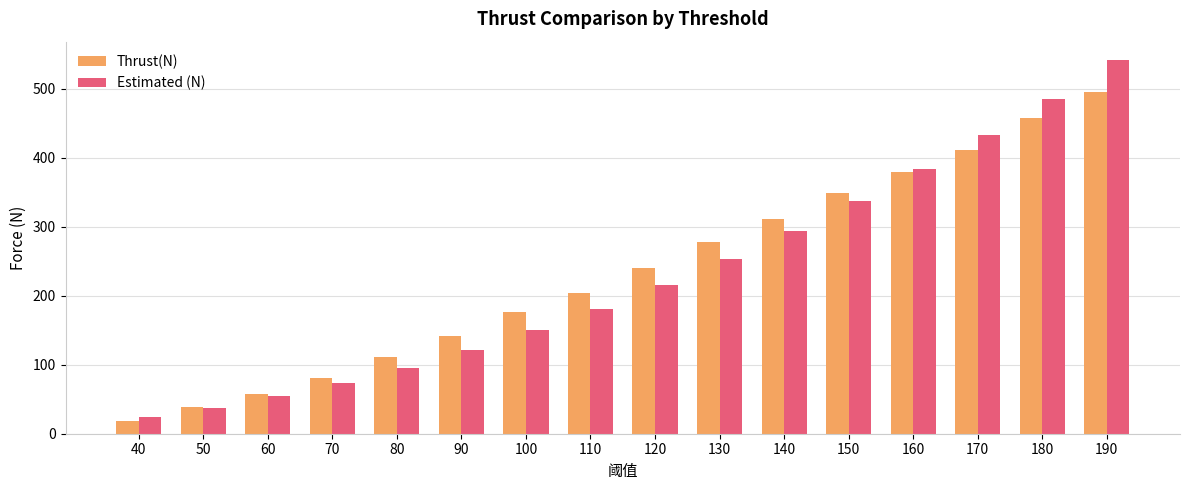

How many data points in Estimated (N) are less than 216?

8